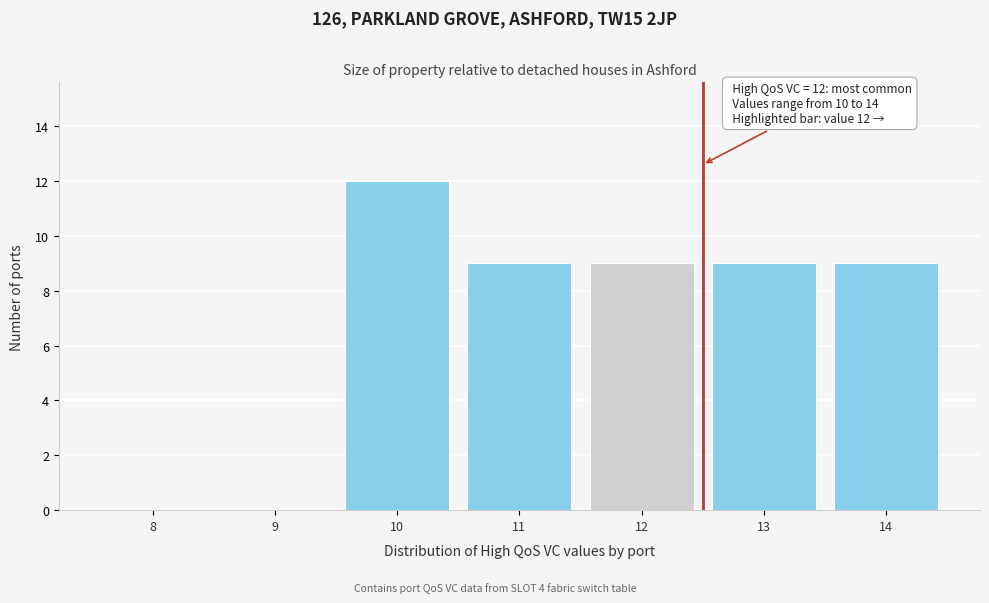

Which range on the x-axis has the tallest bar?

9.5 to 10.5